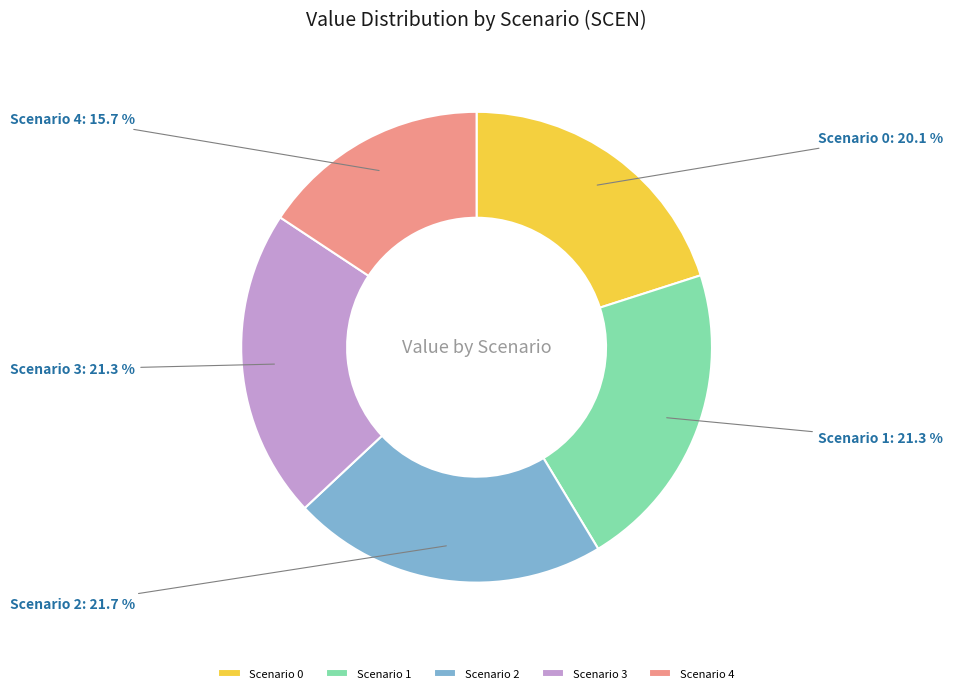

Does any single category account for the majority?

No